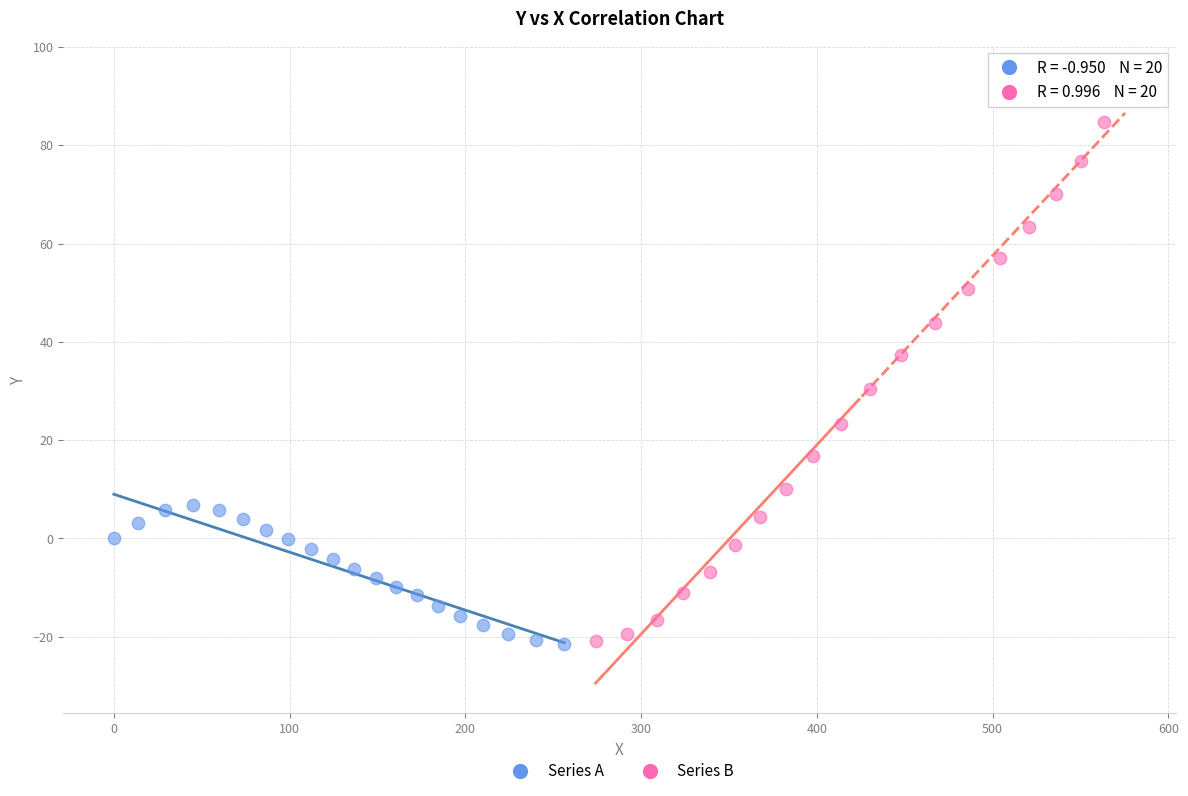

Which series reaches the maximum Y coordinate?

Series B